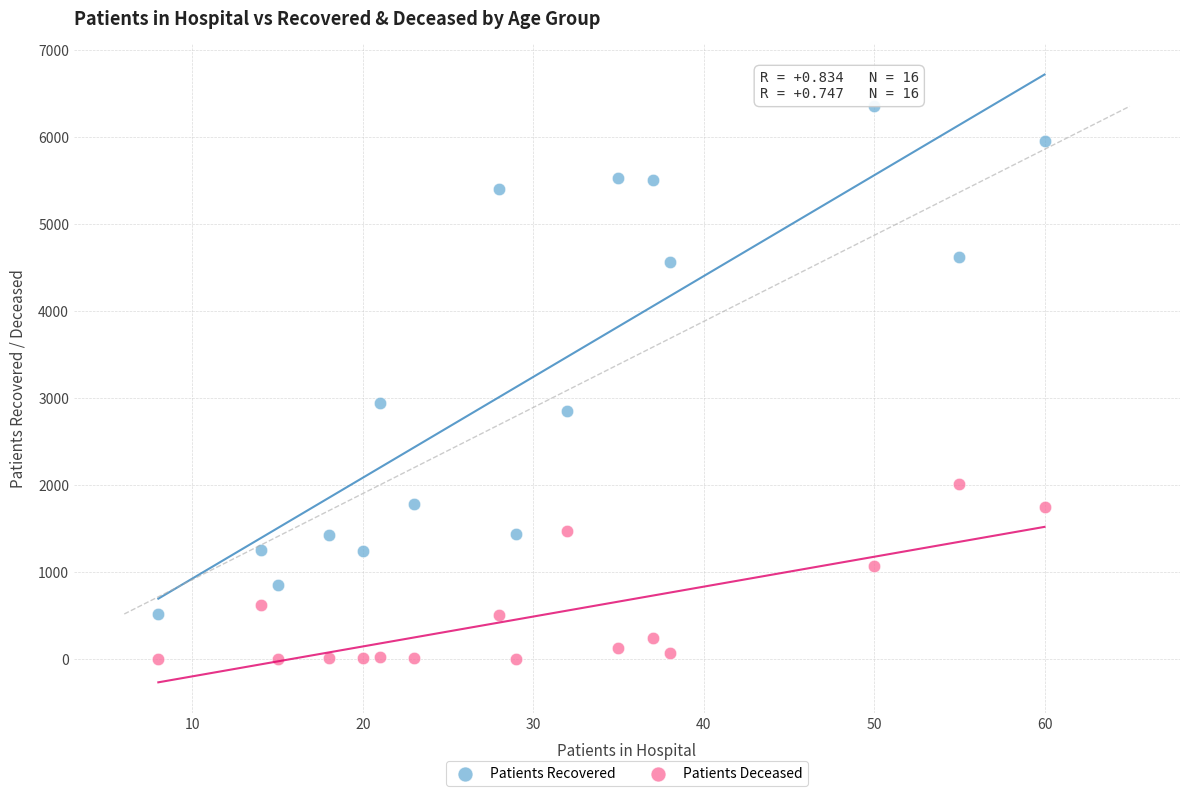

Across all data points, what is the range of Y values (max minus min)?

6354